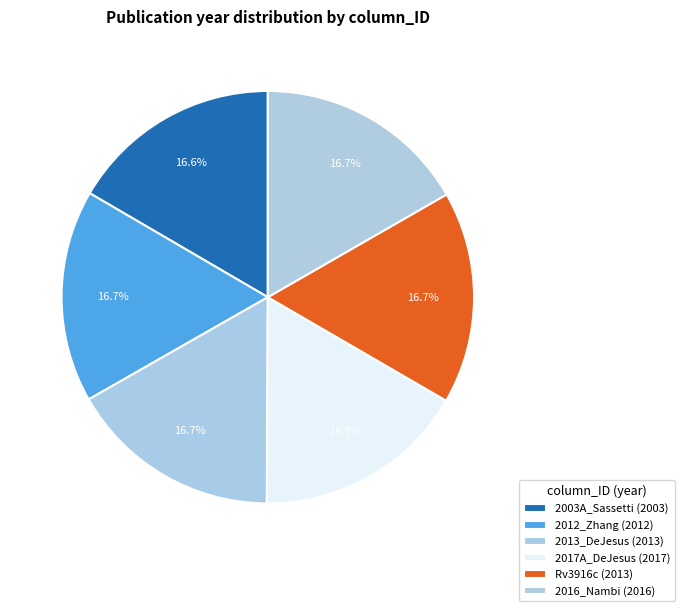

Is it true that Rv3916c is 17% of the pie?

True